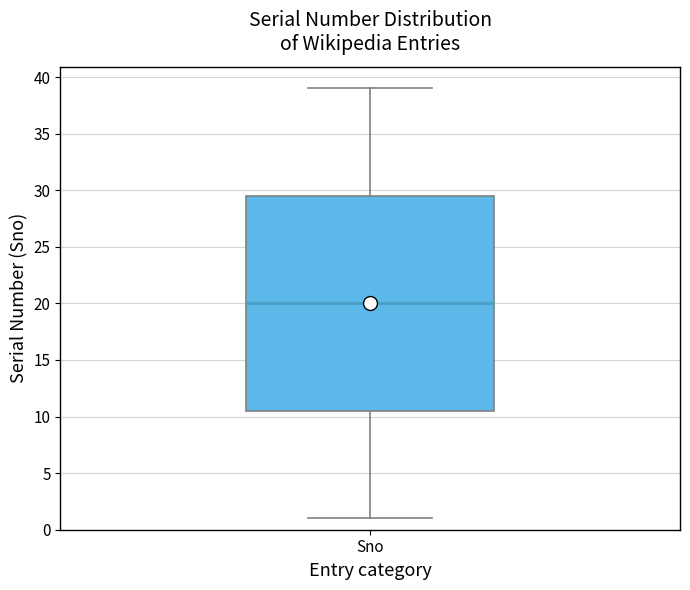

Transcribe this box plot: give where the median line is, the range the box spans, and where the two whiskers end, as read against the y-axis. The values are not printed on the chart, so give them approximately, as read against the axis.

median 20.0, box 10.5 to 29.5, whiskers 1.0 to 39.0